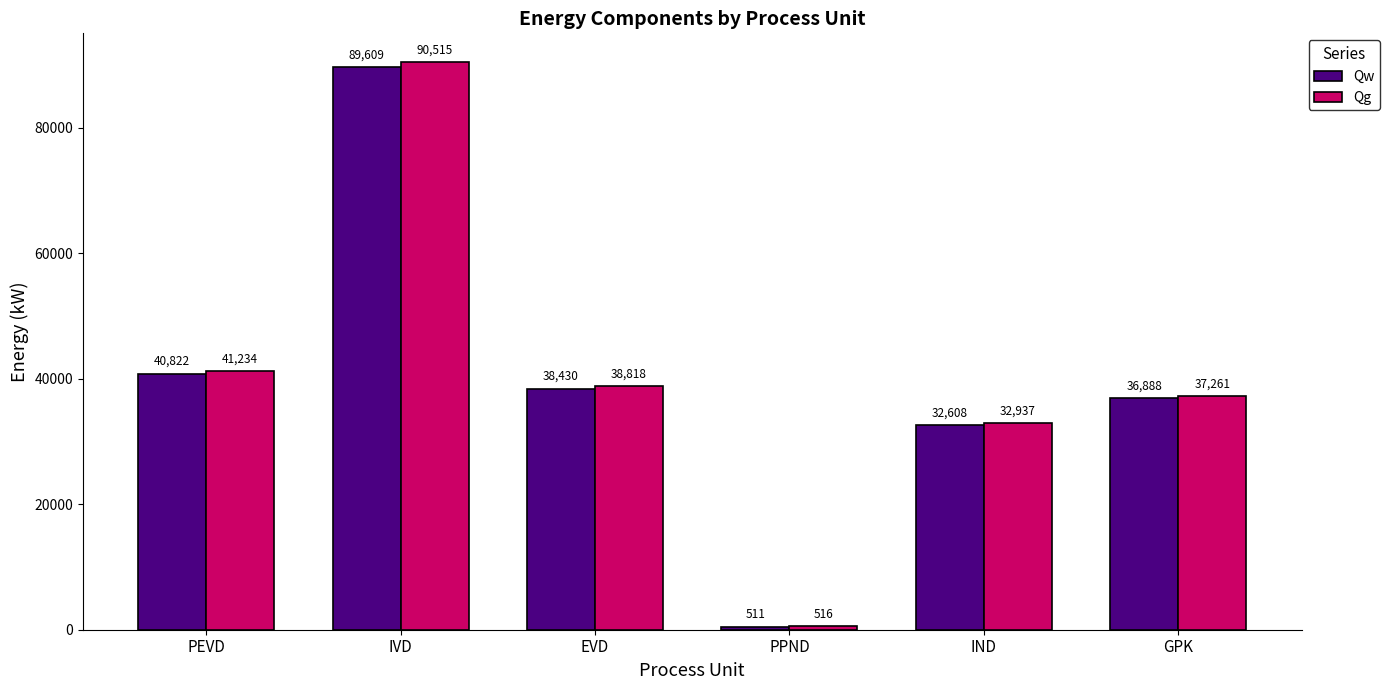

True or false: Qw has a value of 32607.7 at IND.

True